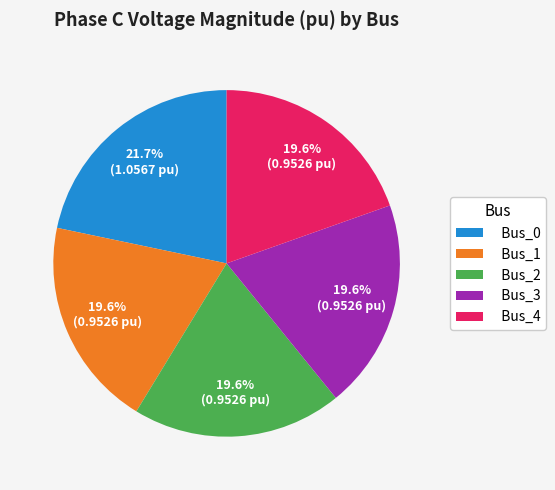

What portion of the pie excludes Bus_4?

80.4%